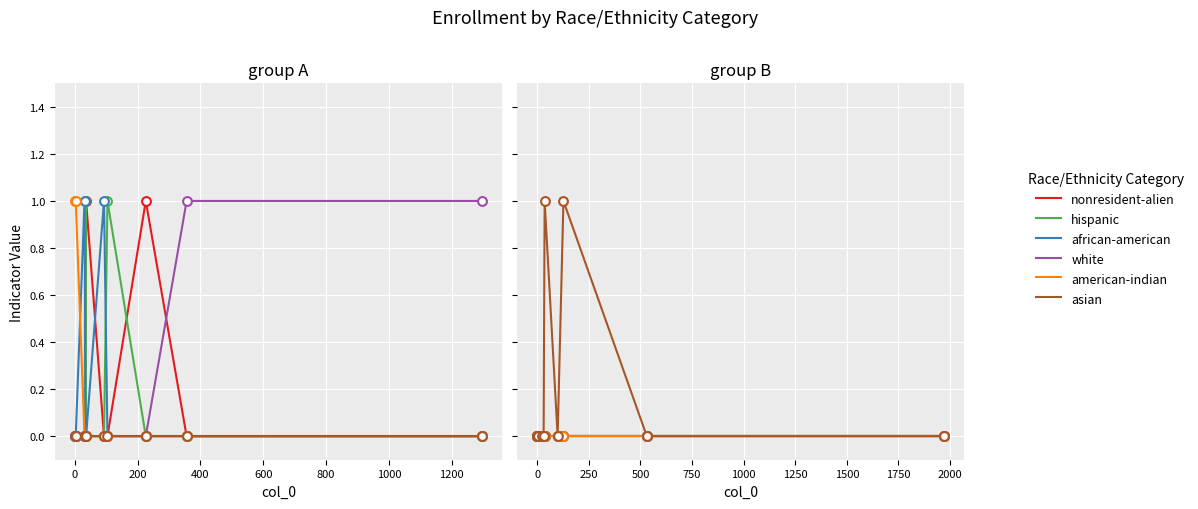

Which series has the largest total across all categories?

asian